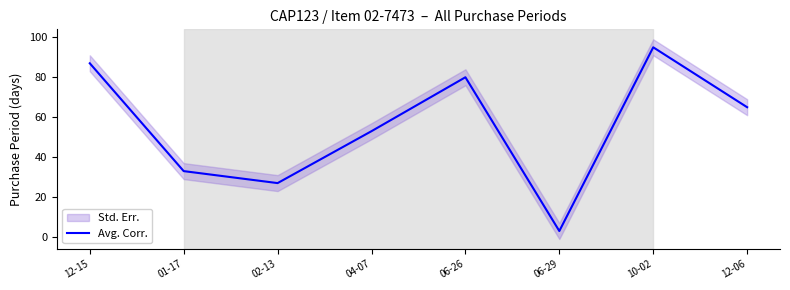

Reading left to right, extract all data points from this chart.

87	33	27	53	80	3	95	65